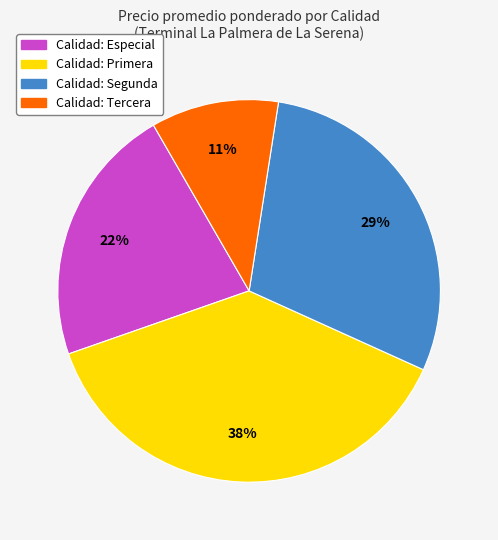

To the nearest percent, what is the difference between the largest and smallest slice percentages?

27%